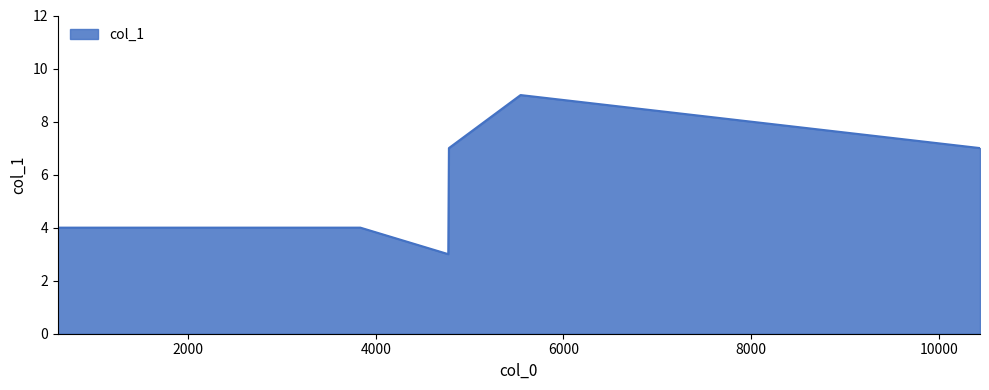

What is the maximum value shown in the chart?

9